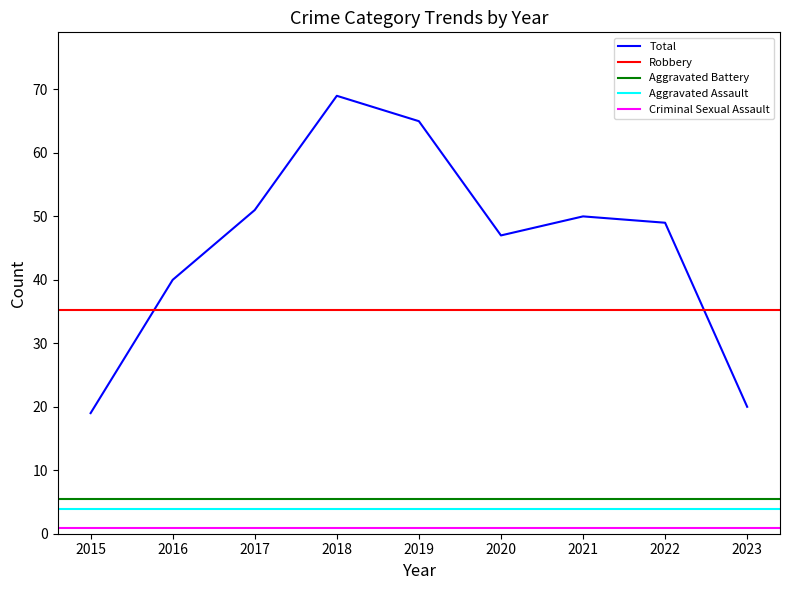

Is it true that Total equals 67 at 2022?

False